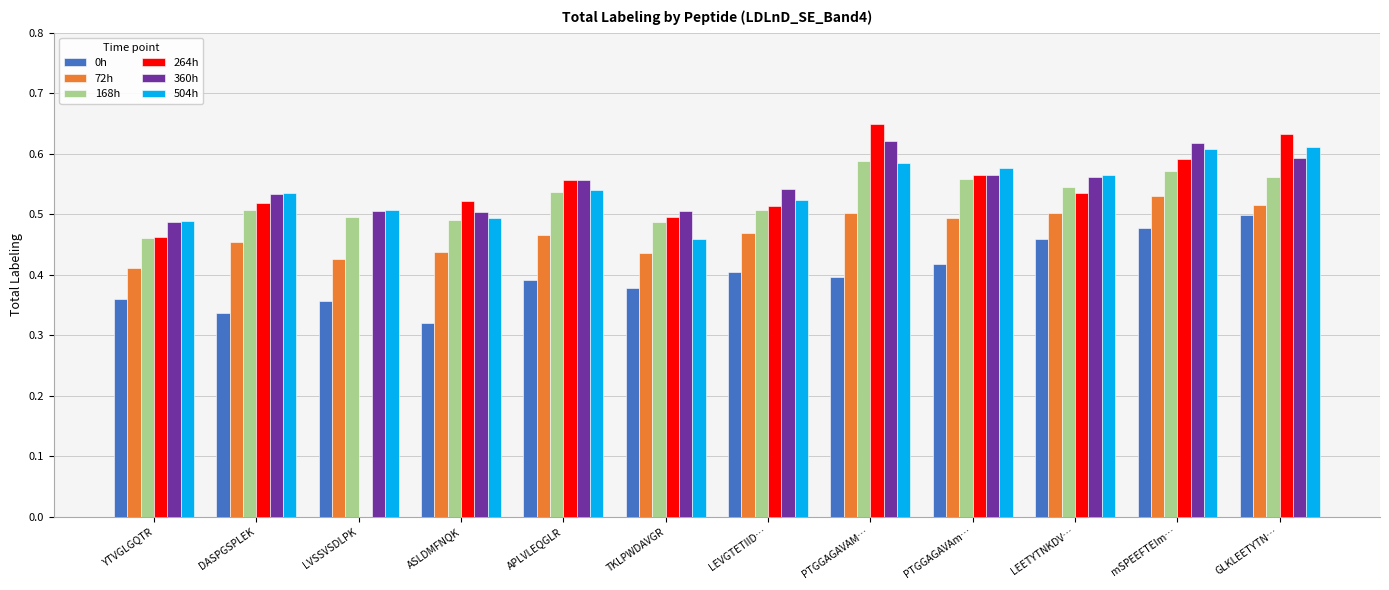

Which series has the largest total across all categories?

360h